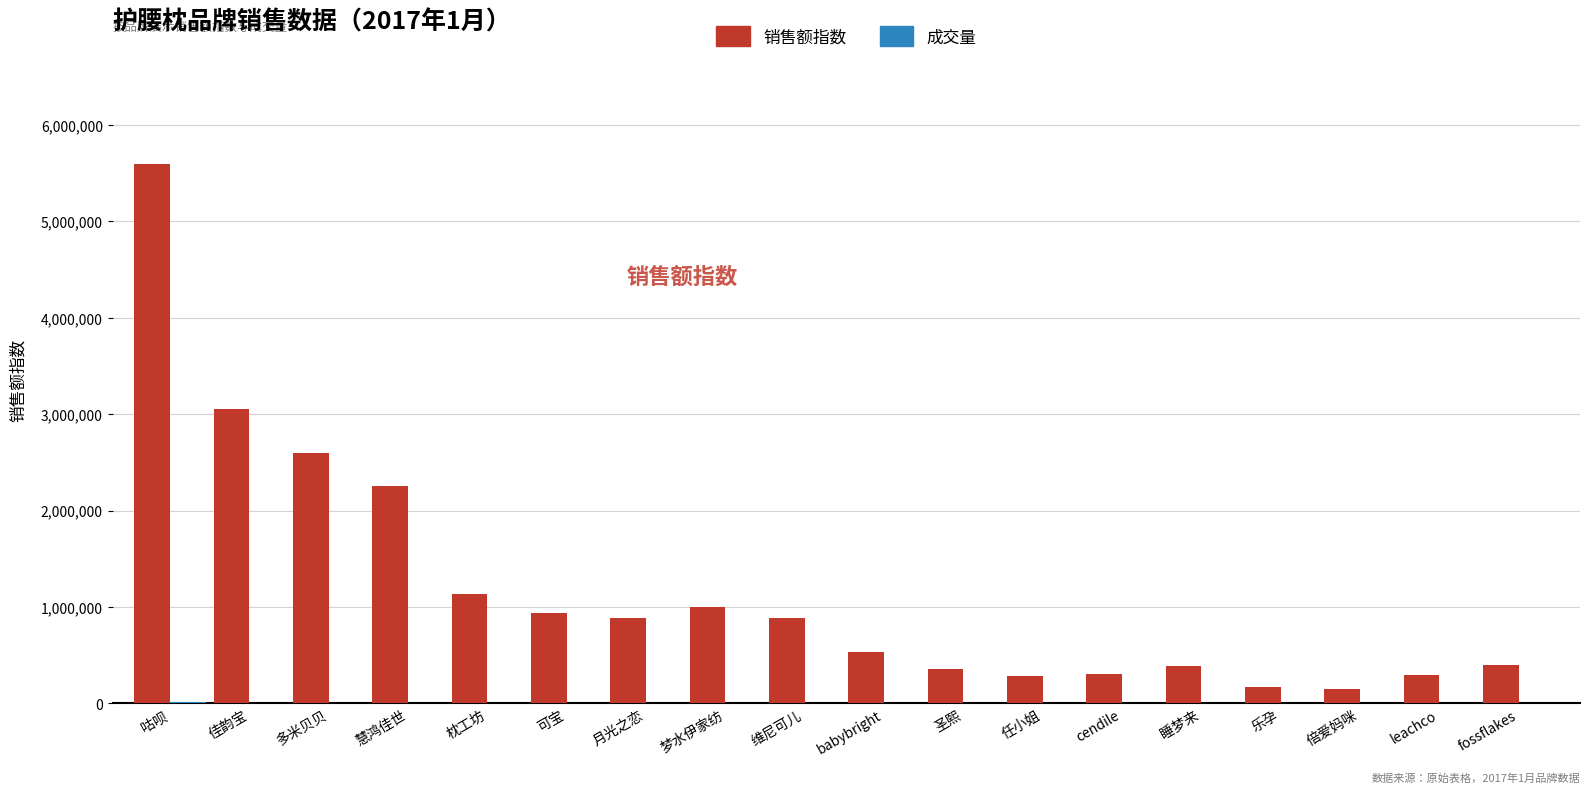

Which category has the highest value across all series?

咕呗